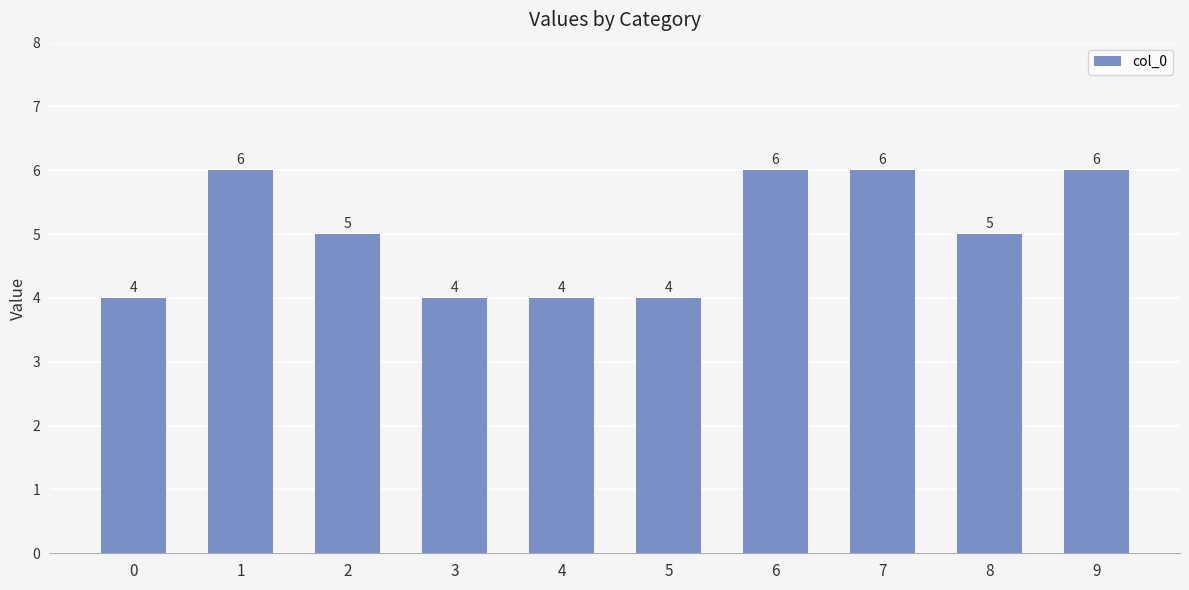

Approximately how many times larger is the value at 7 compared to 6?

1.0